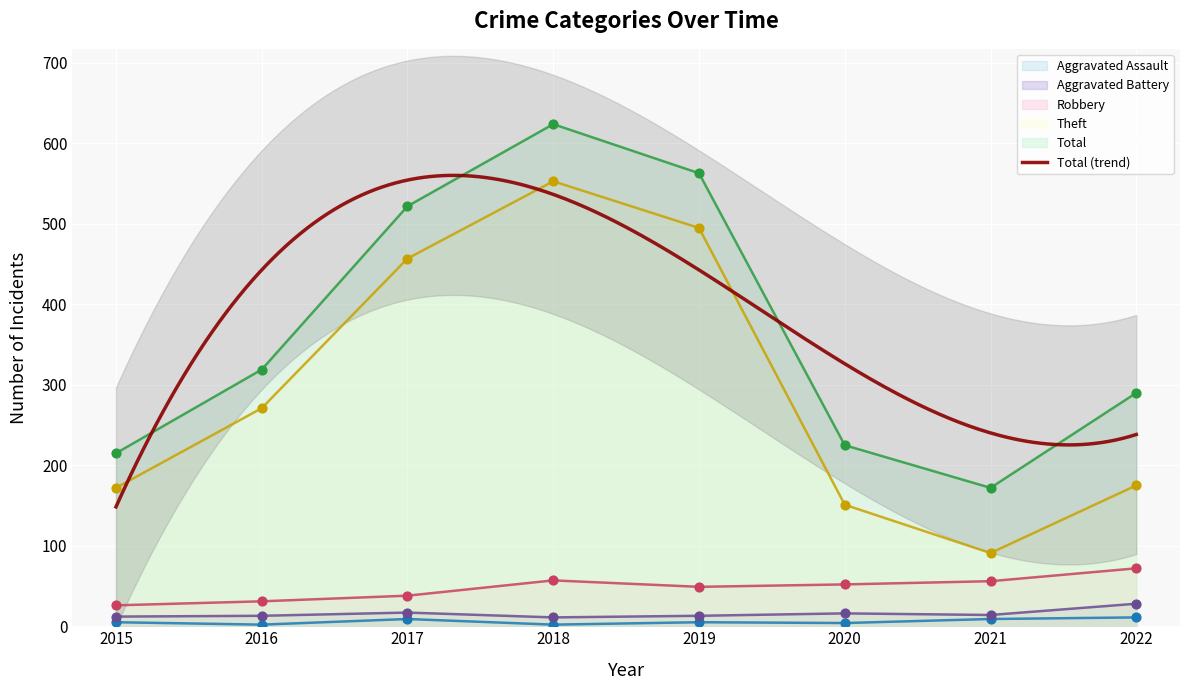

What is the total value across all series at 2017?

1043